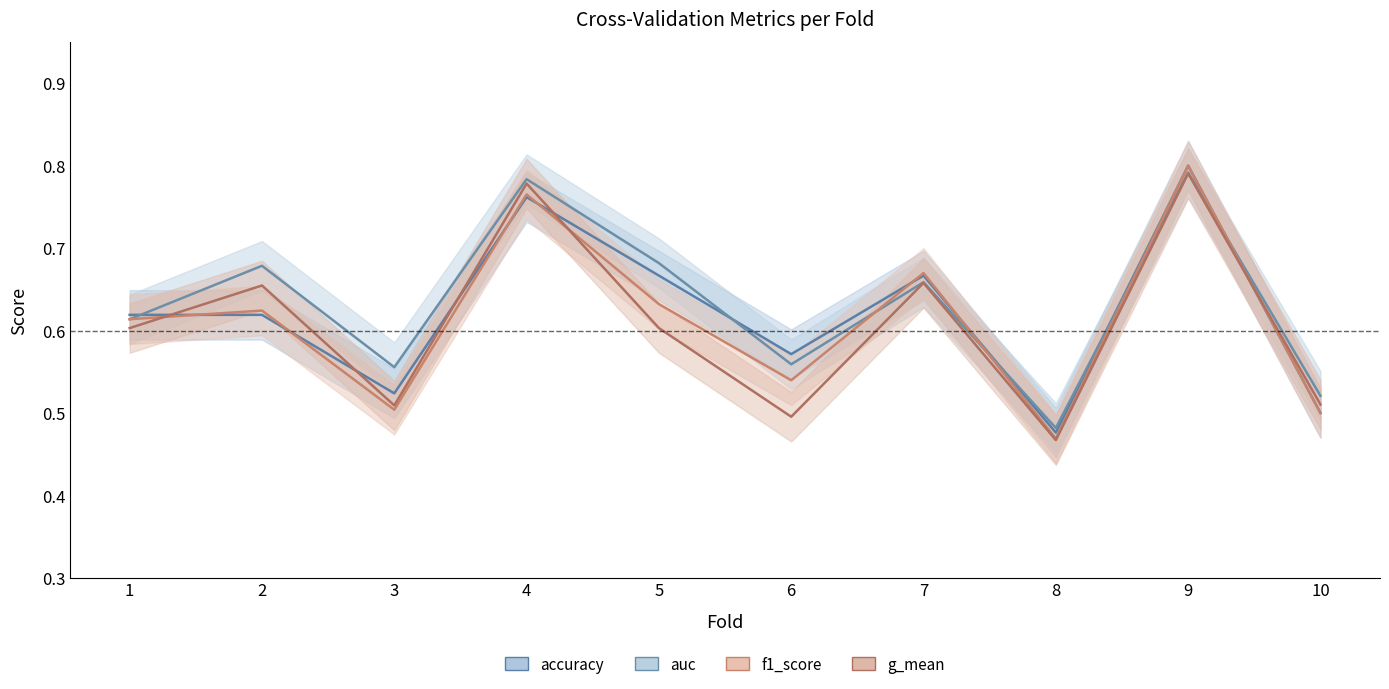

Rank the series by their average value, from lowest to highest.

g_mean, f1_score, accuracy, auc